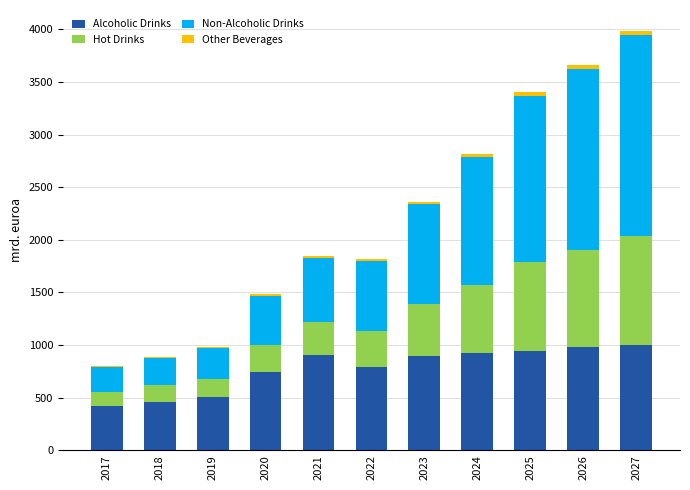

What is the highest value of the Alcoholic Drinks series?

1005.0